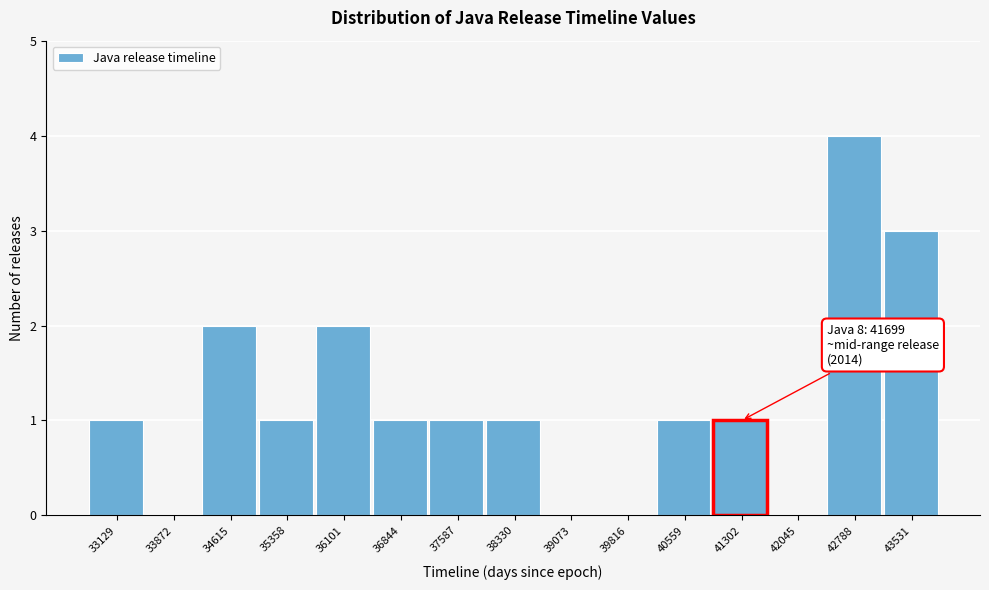

Reading left to right, what are all the values shown in this chart?

33129=1	33872=0	34615=2	35358=1	36101=2	36844=1	37587=1	38330=1	39073=0	39816=0	40559=1	41302=1	42045=0	42788=4	43531=3